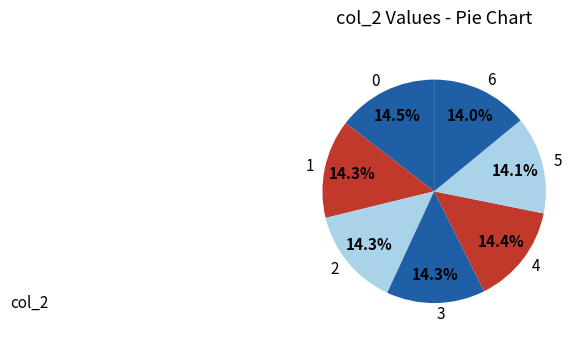

Does any single category account for the majority?

No